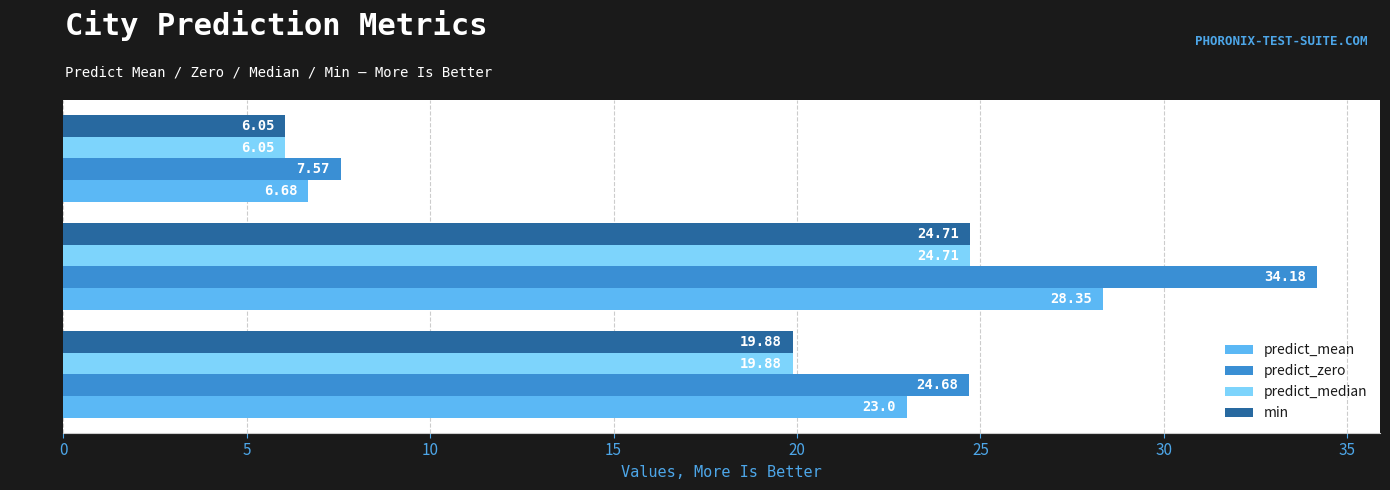

What is the sum of the min values at both and sj?

44.6